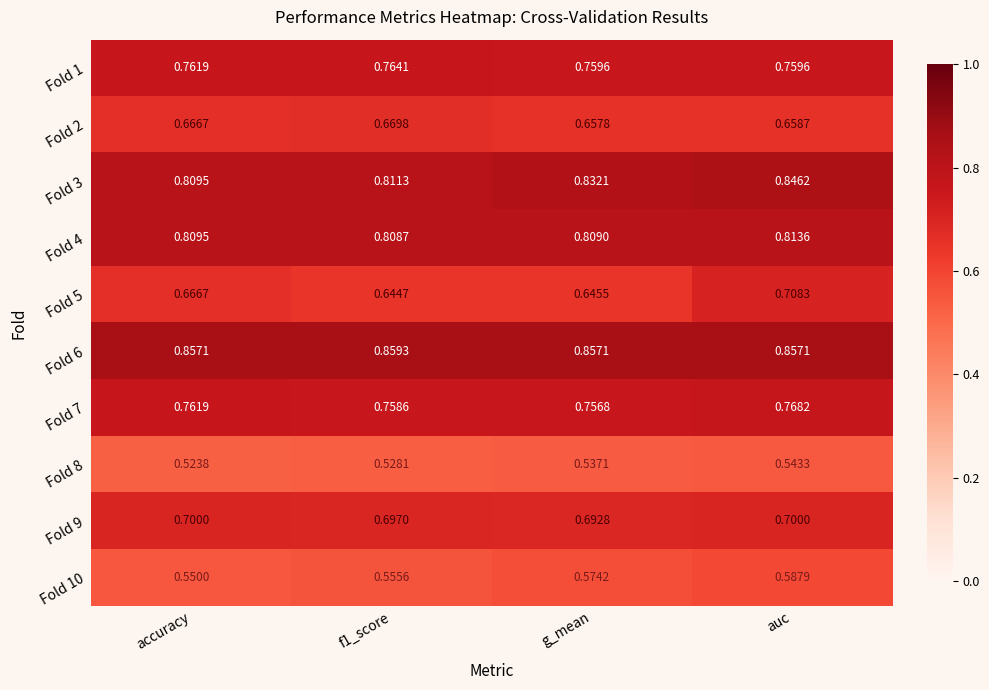

At which category is the sum across all series the highest?

auc